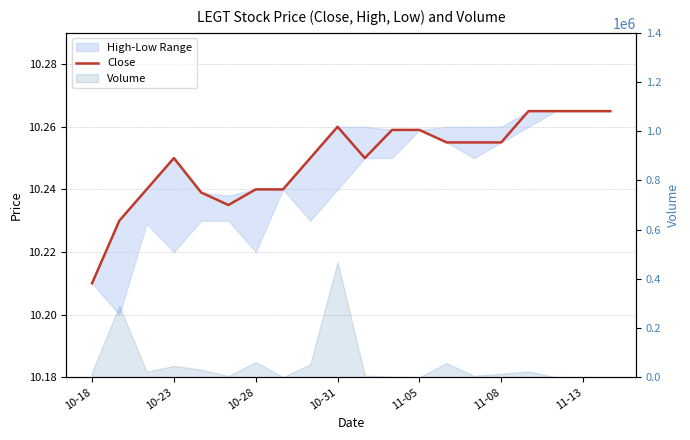

What is the minimum value shown in the chart?

10.2